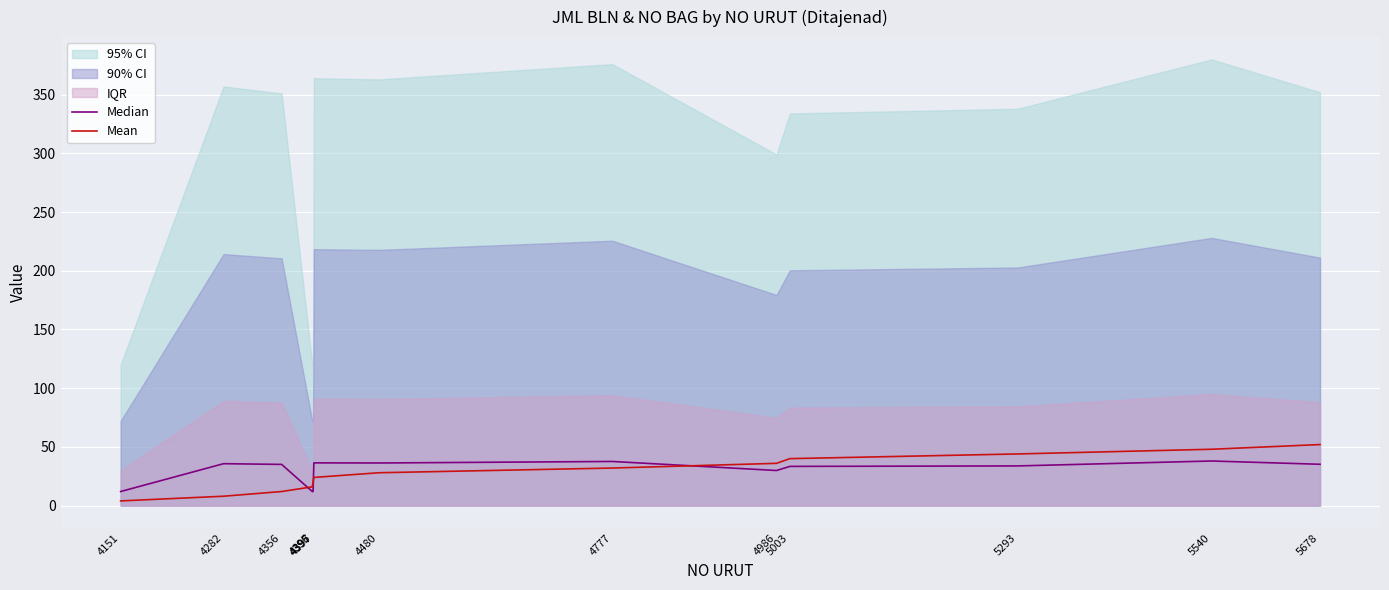

At how many categories does at least one series exceed 12?

12